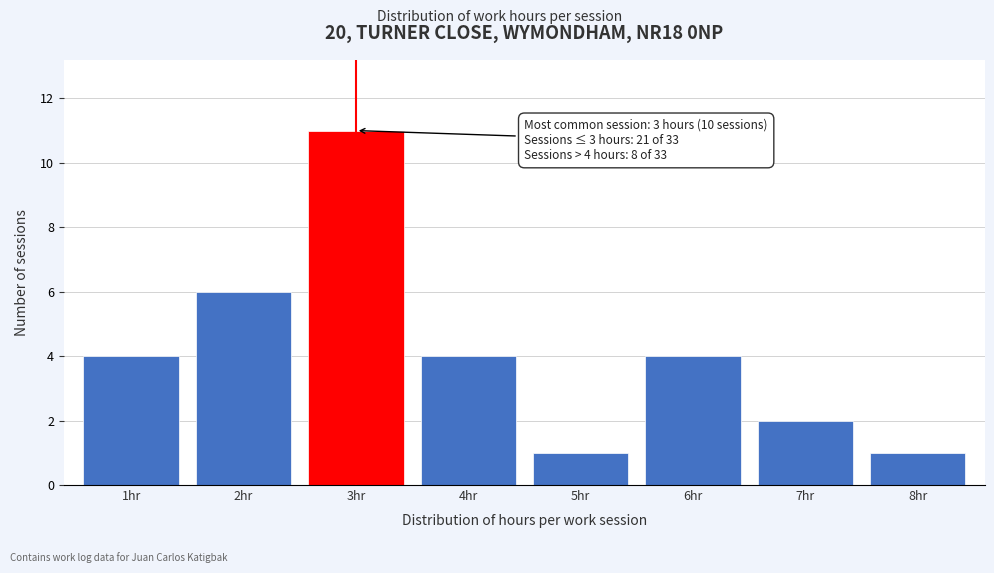

Over which range of the x-axis is the bar tallest?

2.5 to 3.5